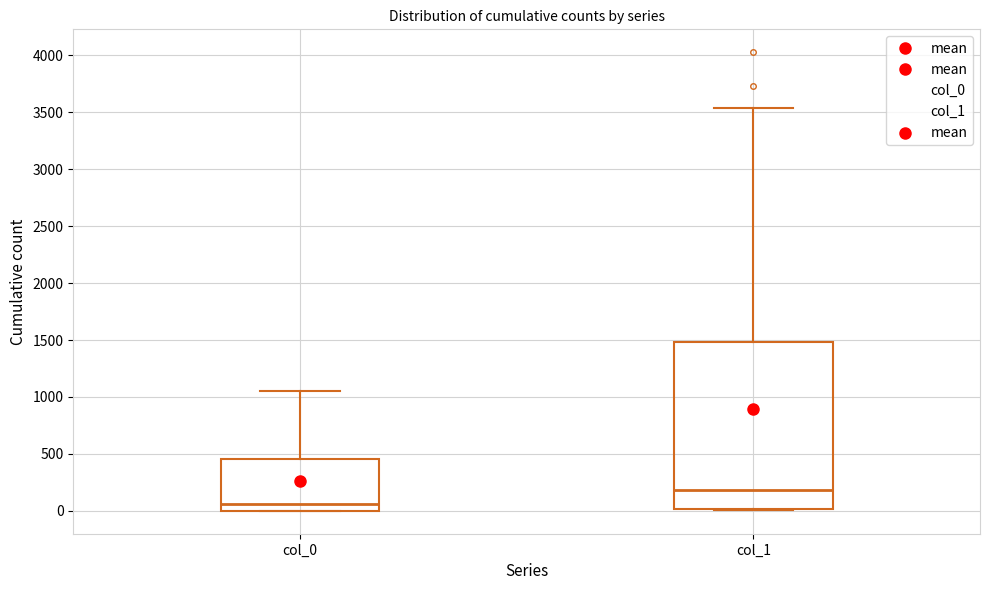

Reading left to right, read every box against the y-axis: the position of its median line, the range the box covers, and the ends of its whiskers. The values are not printed on the chart, so give them approximately, as read against the axis.

col_0: median 50, box 0 to 450, whiskers 0 to 1050
col_1: median 200, box 0 to 1500, whiskers 0 to 3550